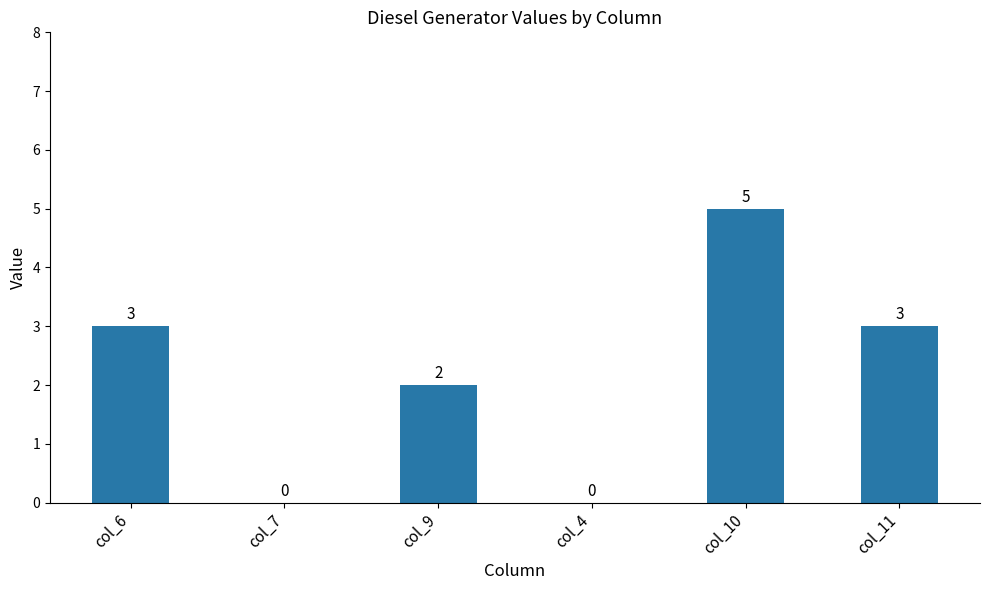

What is the sum of all values?

13